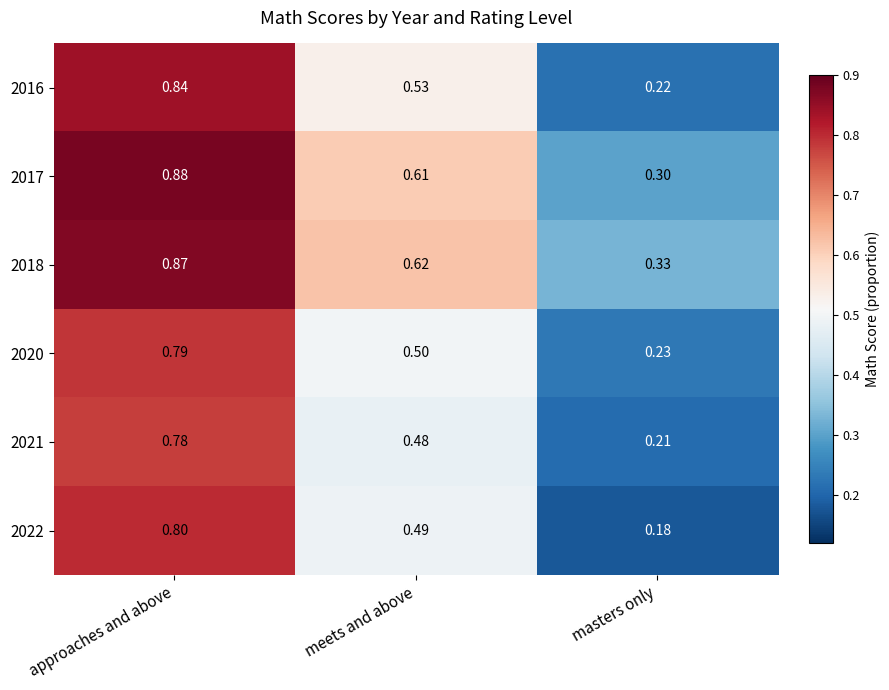

At which label is 2021 closest to 0?

masters only